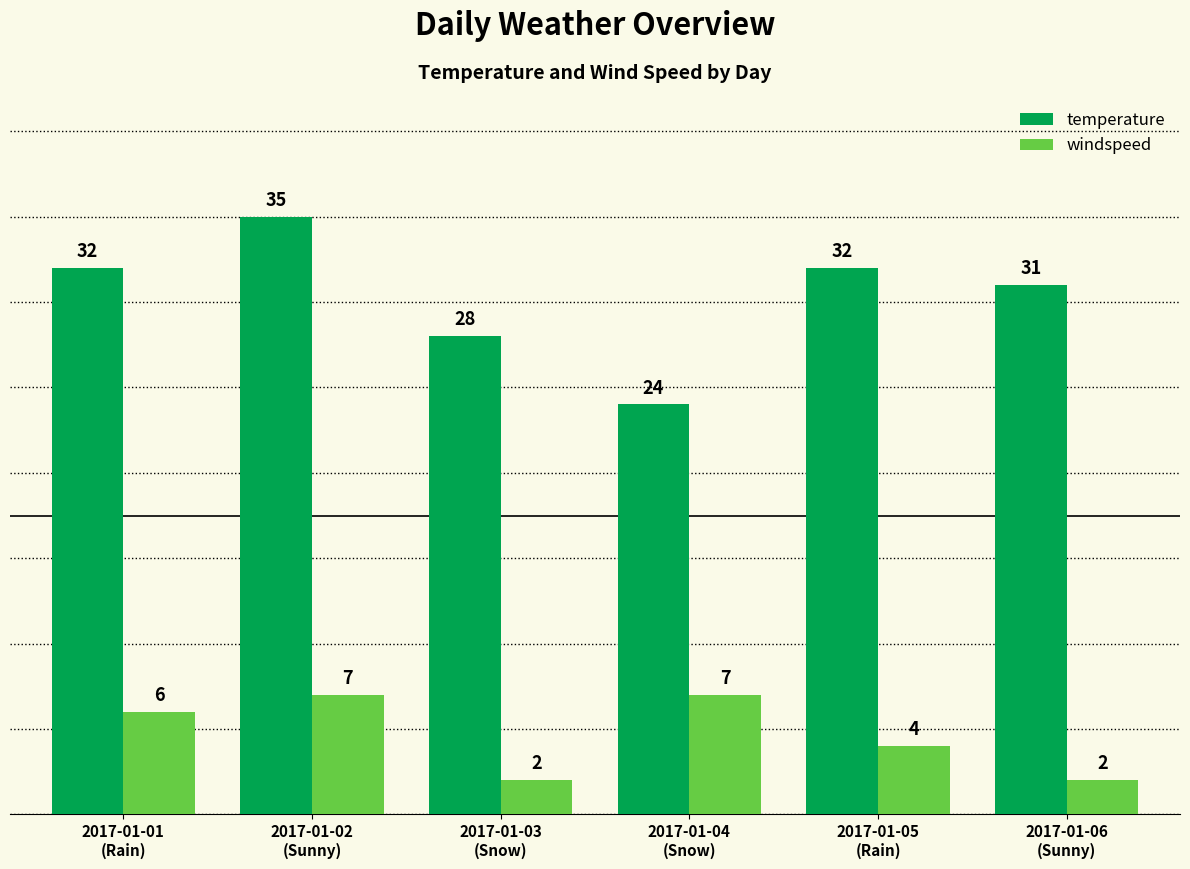

What are all the series names shown in the legend?

temperature, windspeed